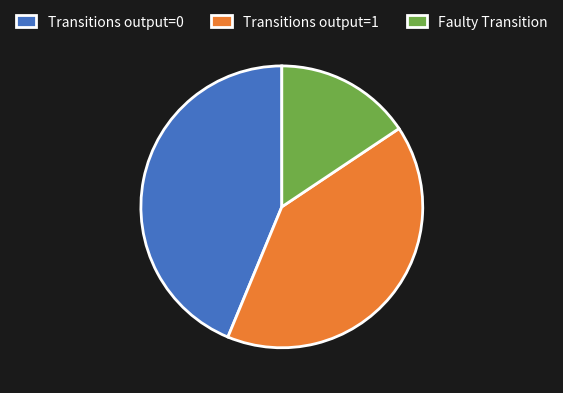

True or false: Transitions output=1 accounts for 41% of the total.

True